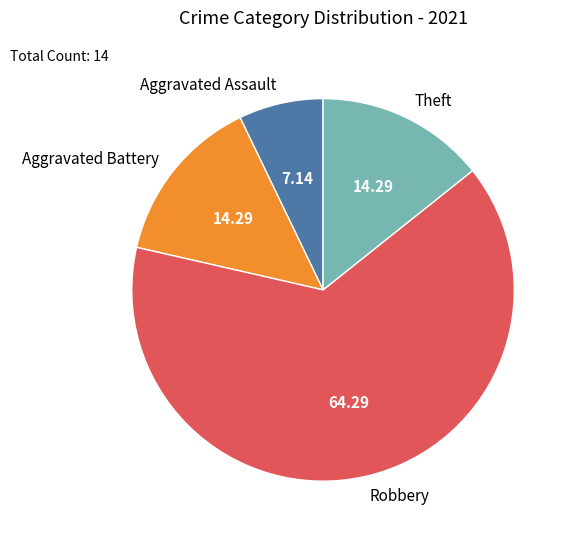

Combined, do Robbery and Theft account for over 50%?

Yes